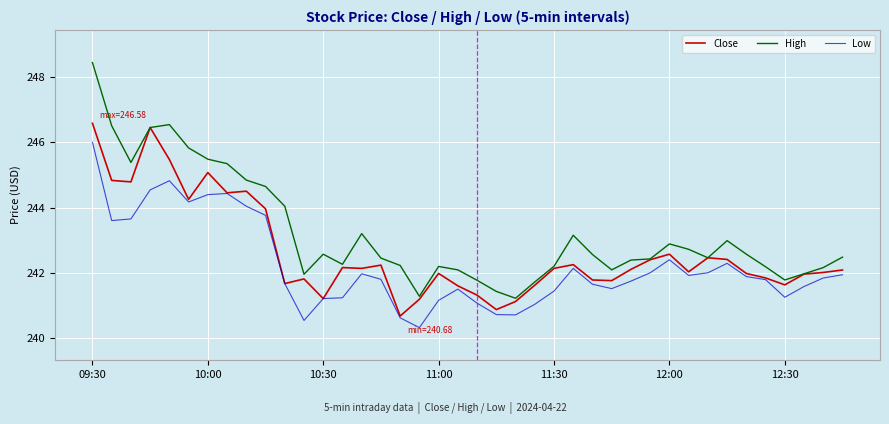

Which series has the largest range (max minus min)?

High